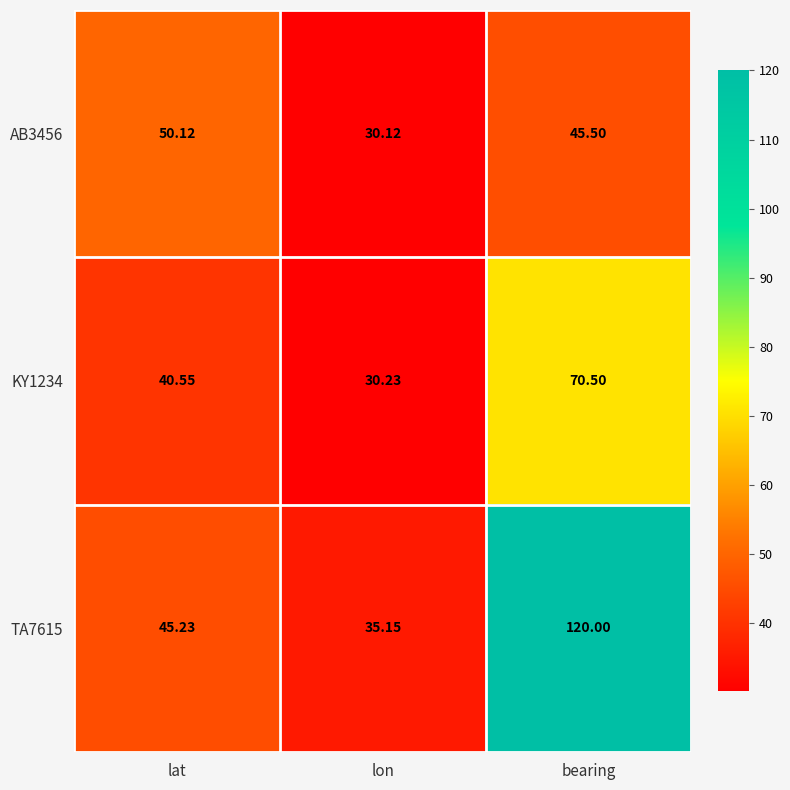

Rank the series by their average value, from lowest to highest.

AB3456, KY1234, TA7615